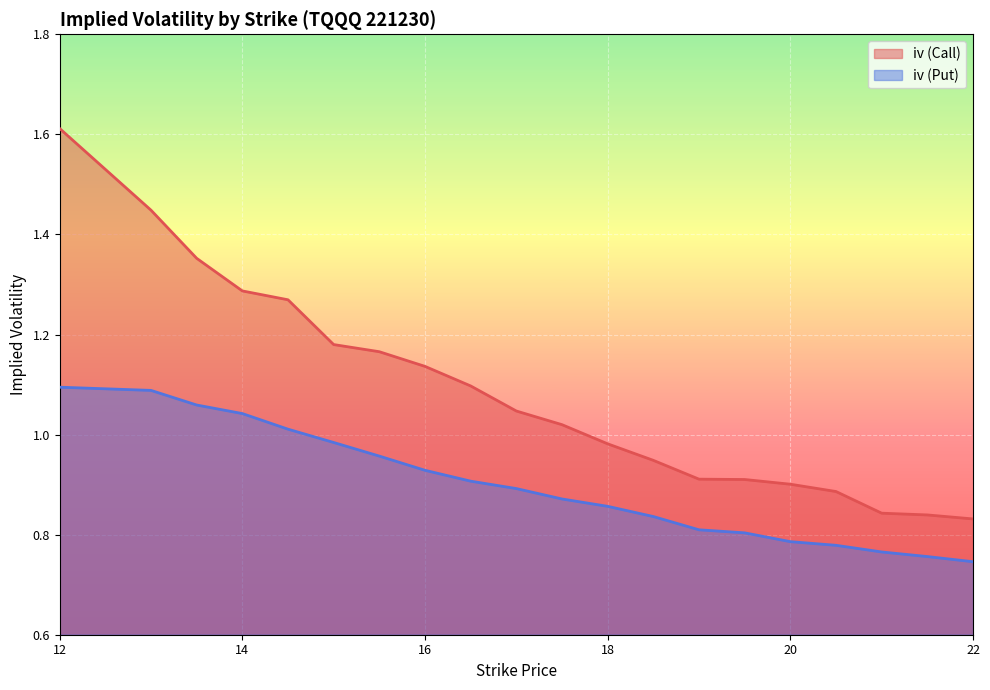

How many categories are shown in the chart?

20